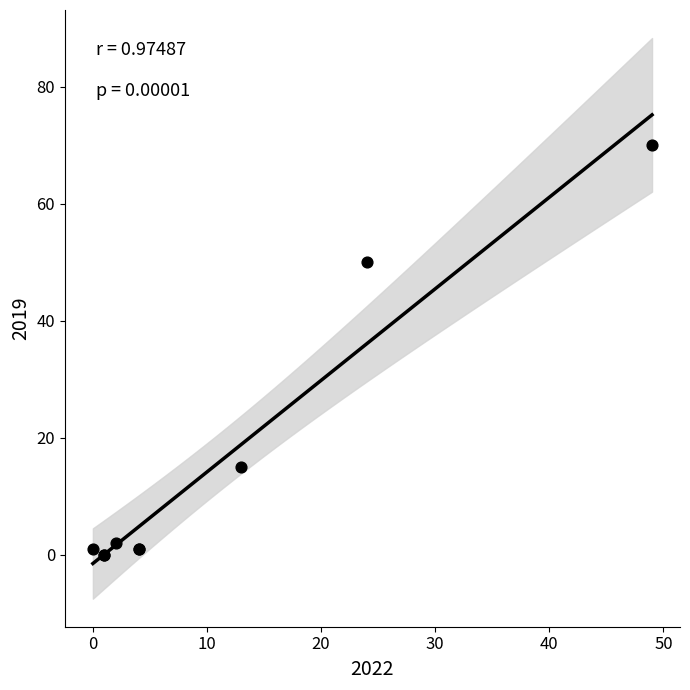

What Y value in the scatter plot is closest to 35?

50